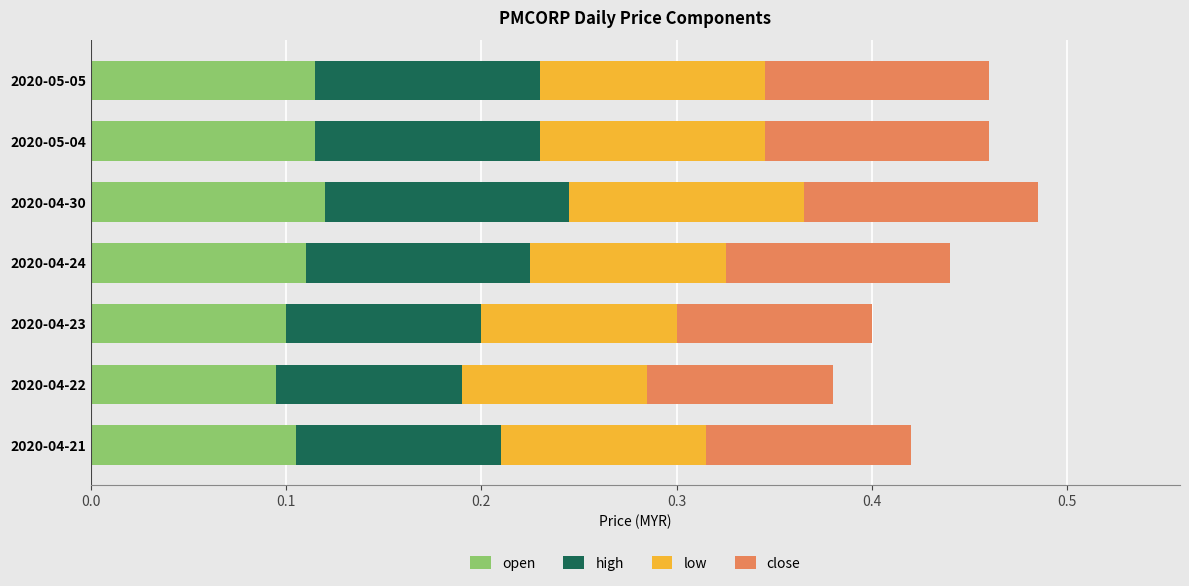

How many categories are shown in the chart?

7